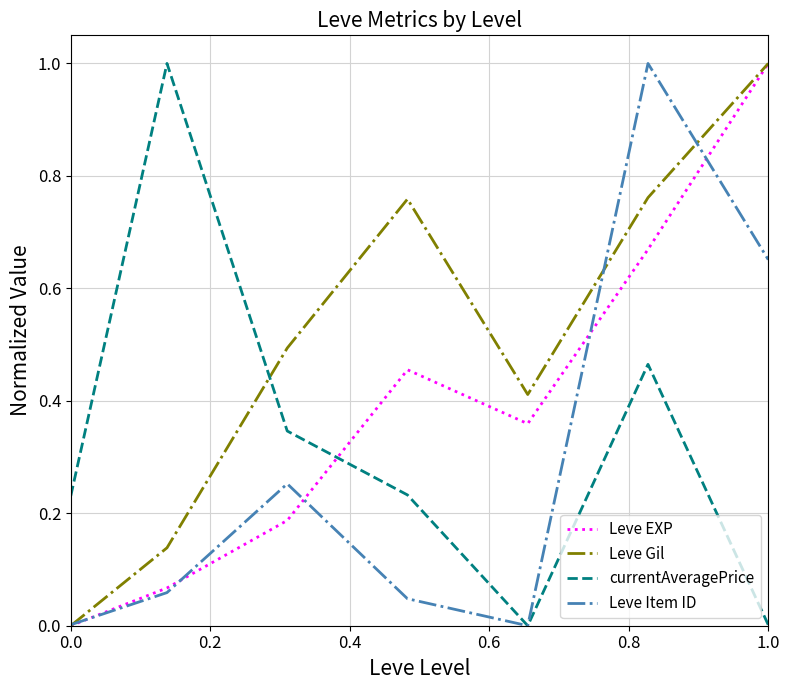

What is the greatest value displayed?

1.0